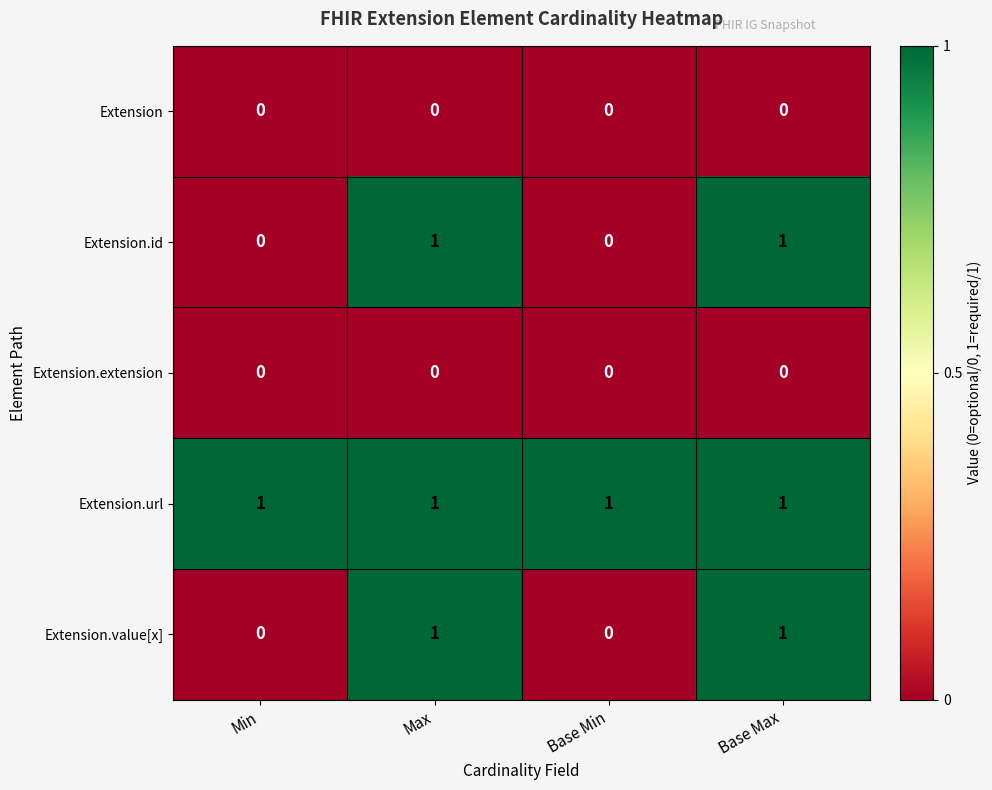

At how many categories does at least one series exceed 0?

4